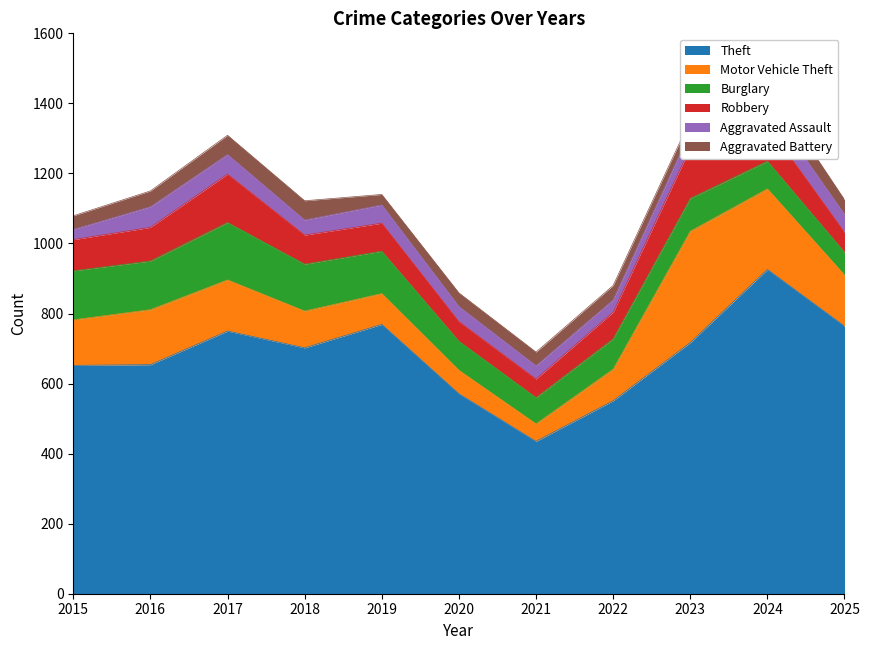

At which label does Aggravated Assault first exceed 47?

2016